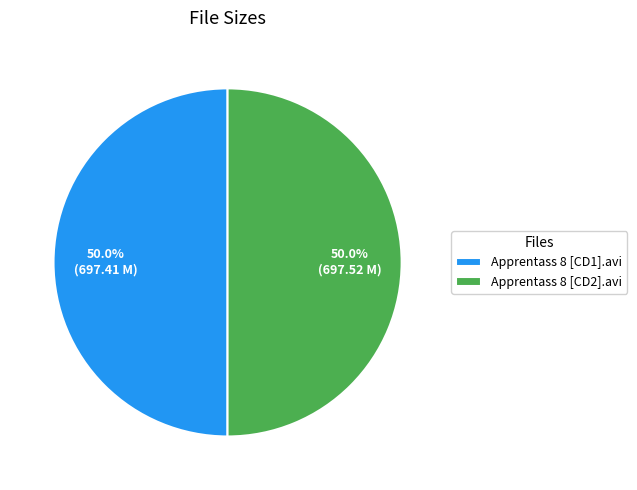

Count the number of slices in the pie.

2